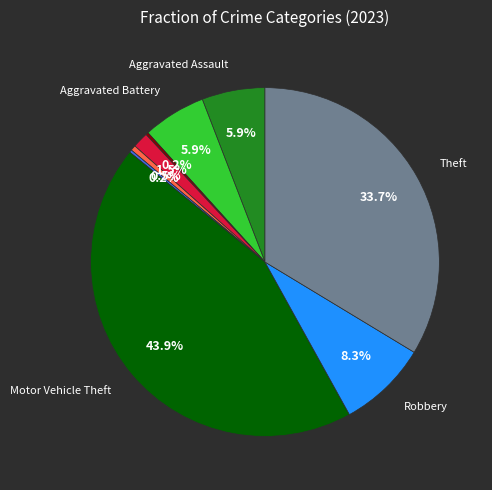

Is there any slice that represents more than half of the pie?

No